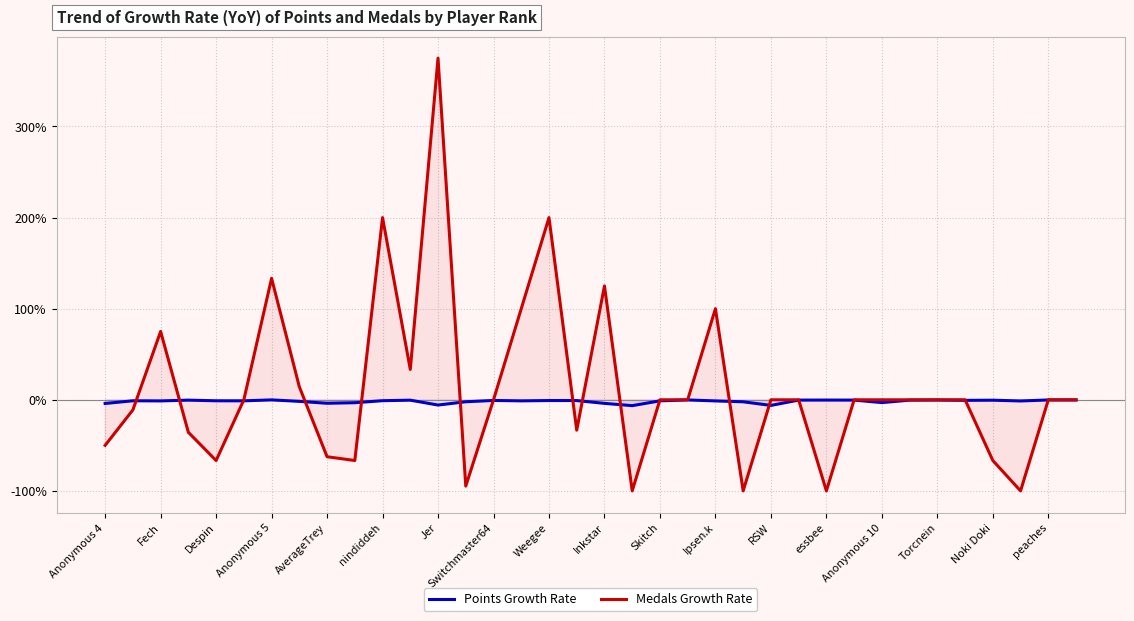

The value of Medals Growth Rate at Inkstar is 198.8. True or false?

False